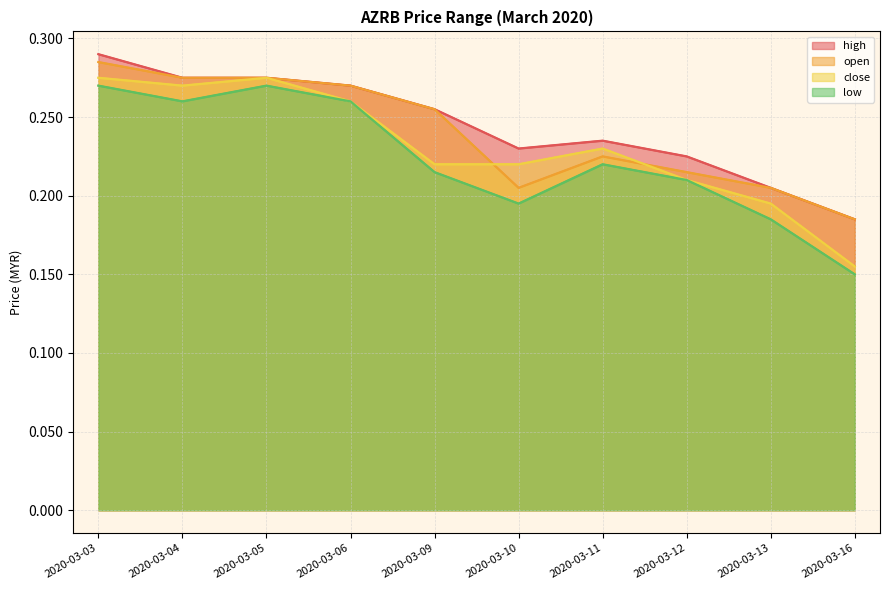

Where is the first local minimum for open?

2020-03-10